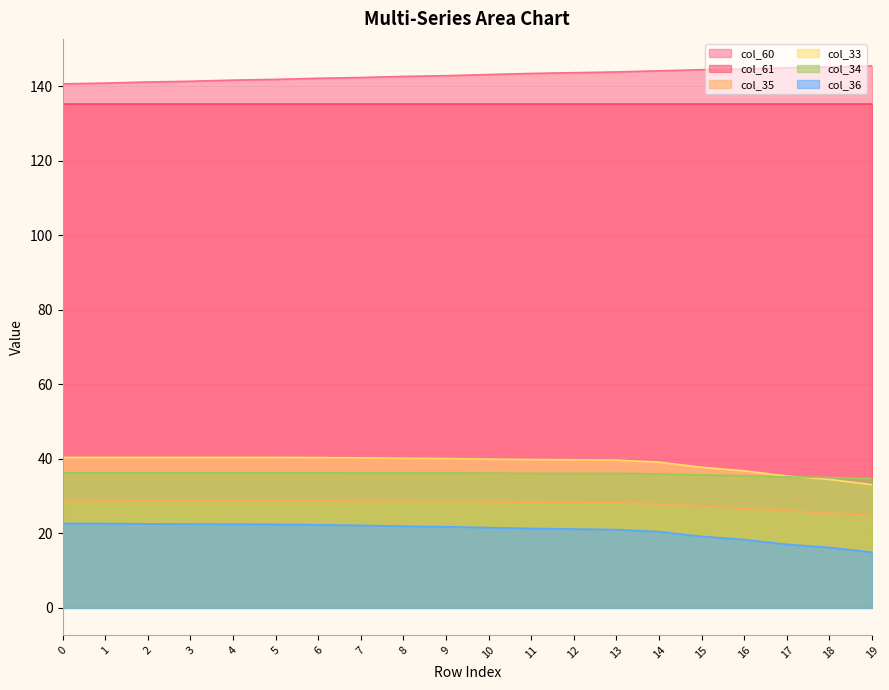

What are all the series names shown in the legend?

col_60, col_61, col_35, col_33, col_34, col_36